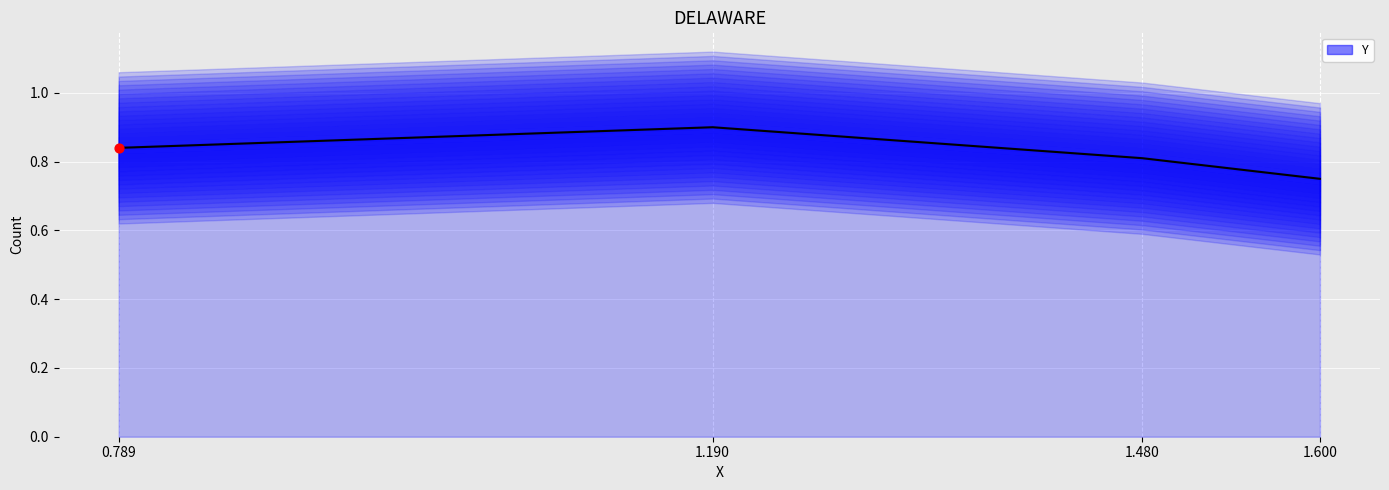

What is the change in value from 1.480 to 1.600?

-0.1